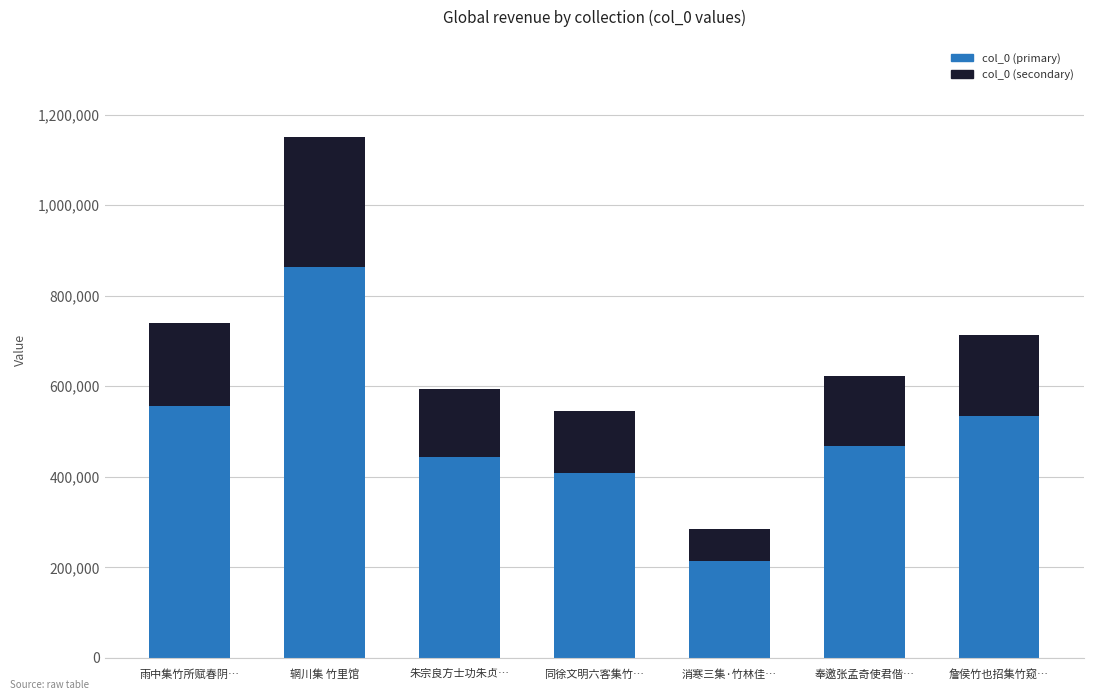

What is the total value across all series at 奉邀张孟奇使君偕…?

623696.0